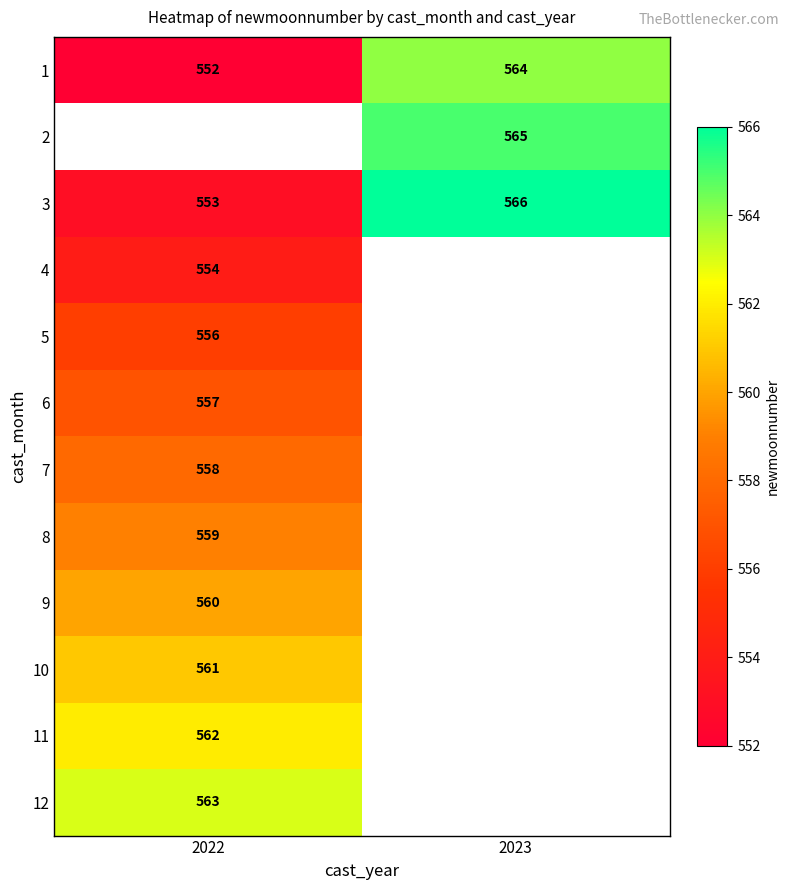

The 10 series shows 359.6 at 2022. True or false?

False